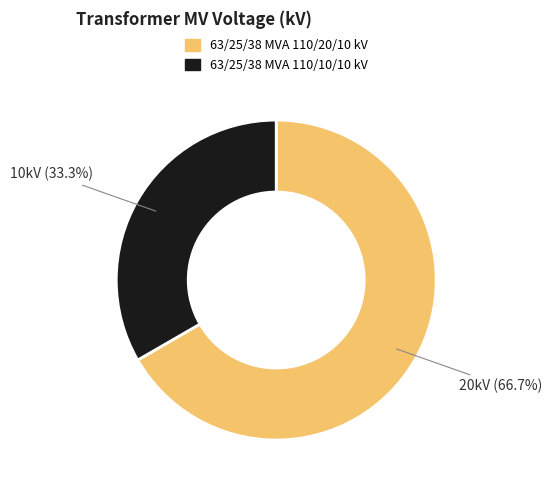

To the nearest percent, what is the combined percentage of 63/25/38 MVA 110/10/10 kV and 63/25/38 MVA 110/20/10 kV?

100%